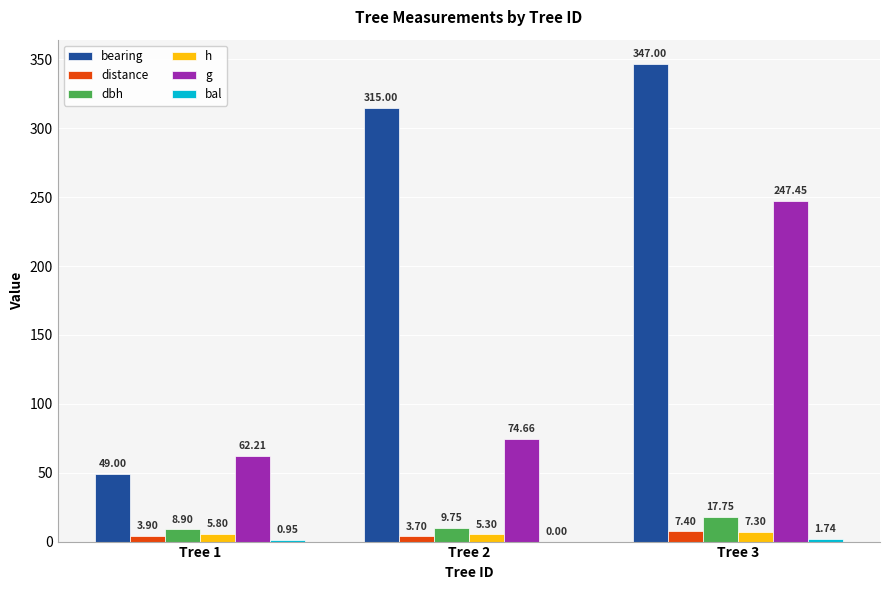

What is the total value across all series at Tree 2?

408.4